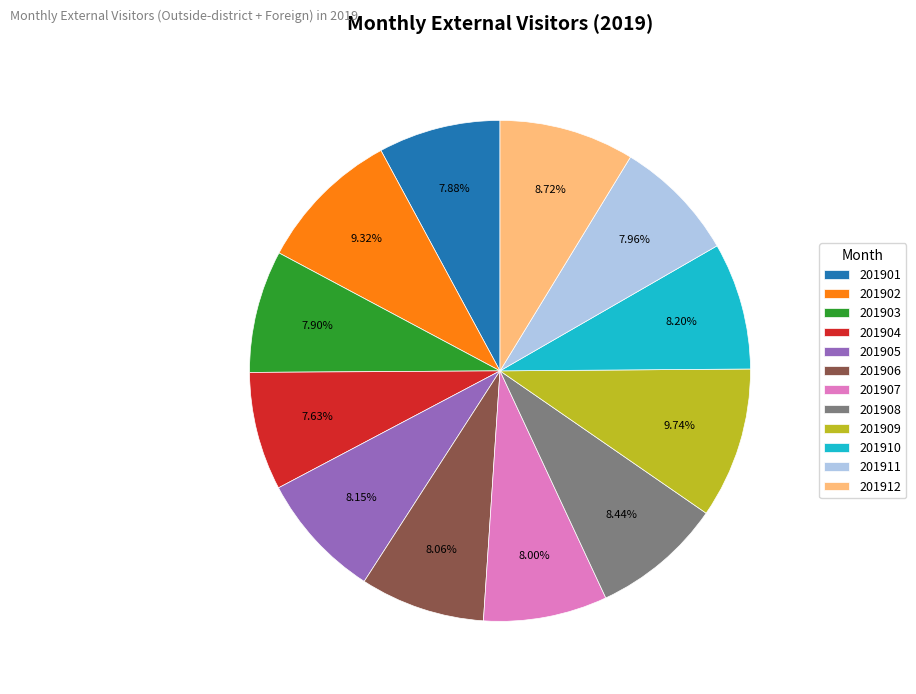

To the nearest percent, what portion does 201904 represent?

8%